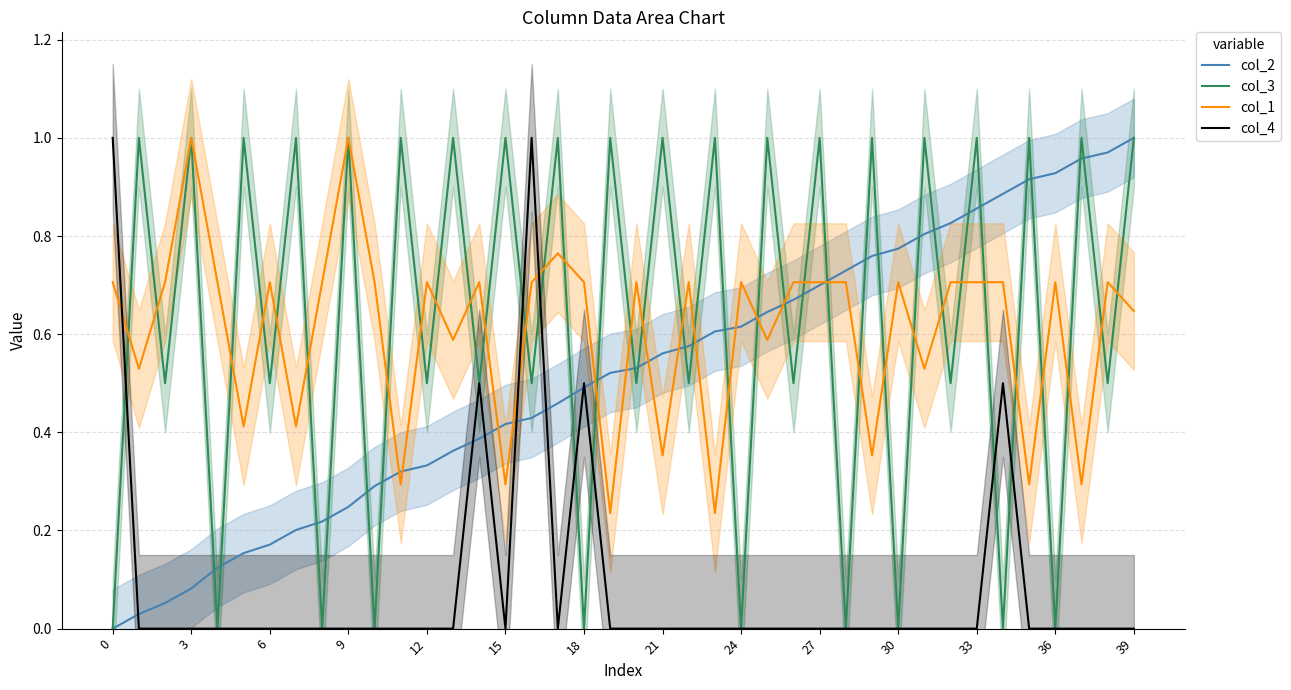

The value of col_1 at 36 is 0.7. True or false?

True